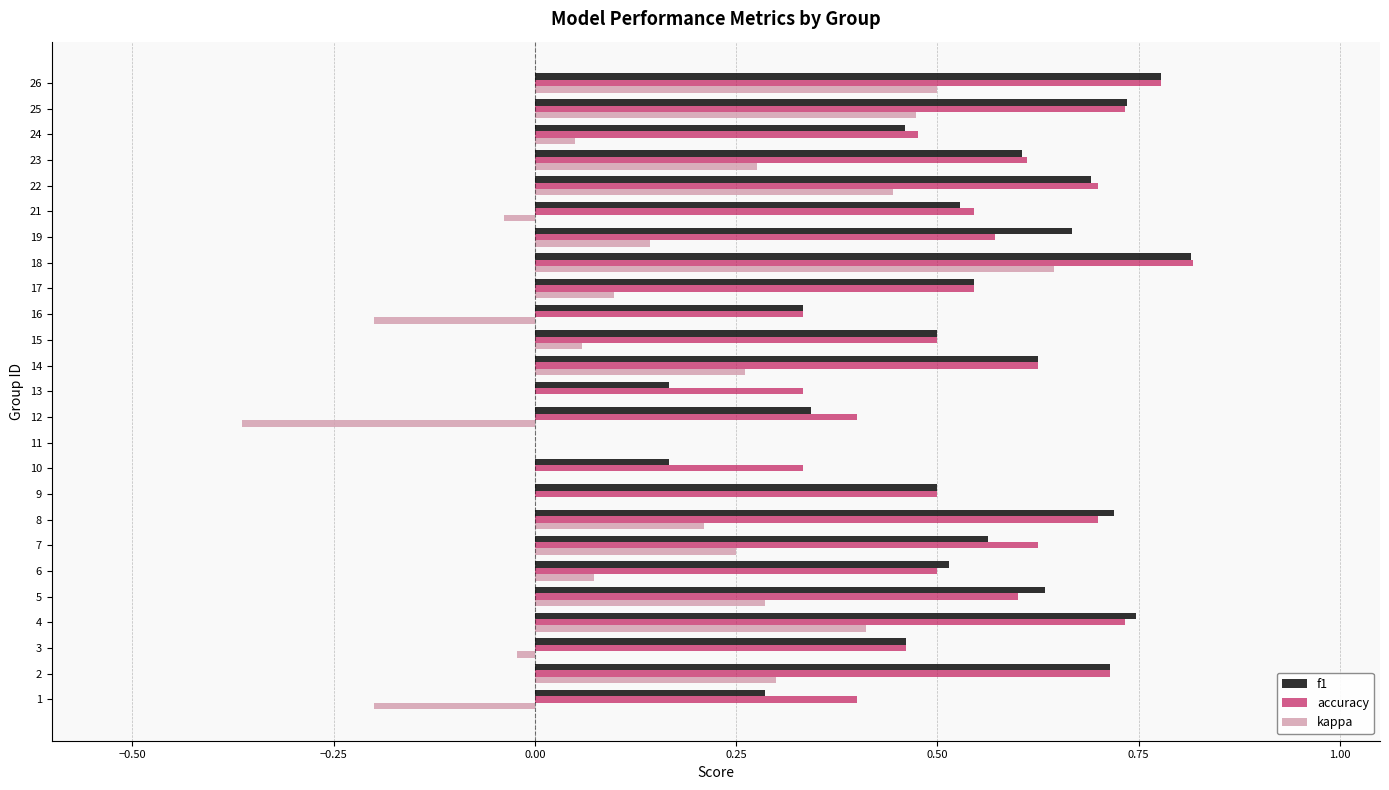

Between 7 and 17, which series saw the biggest shift?

kappa